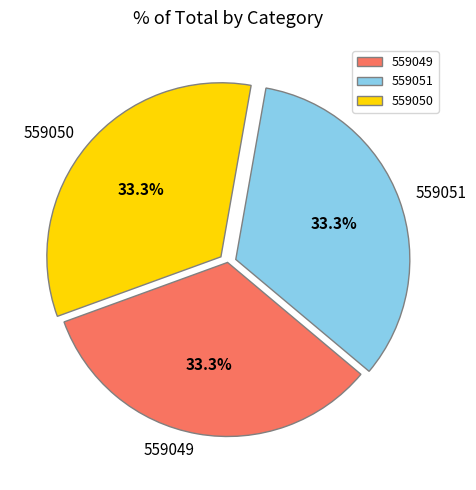

Combined, do 559051 and 559050 account for over 50%?

Yes